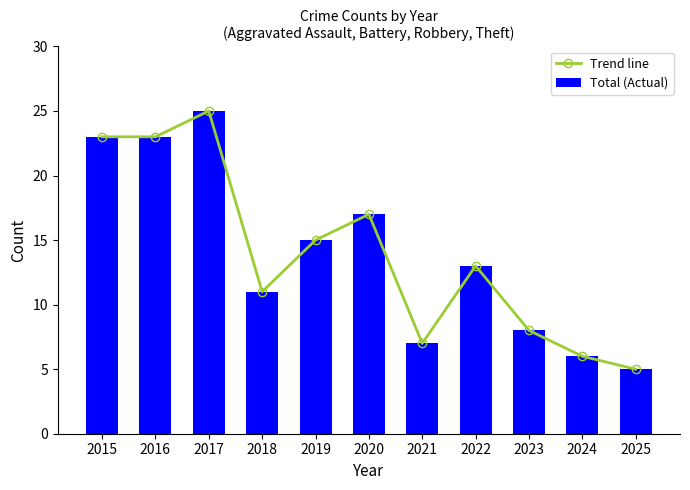

Reading right to left, transcribe all the data shown in this chart.

Trend line: 5	6	8	13	7	17	15	11	25	23	23
Total (Actual): 5	6	8	13	7	17	15	11	25	23	23